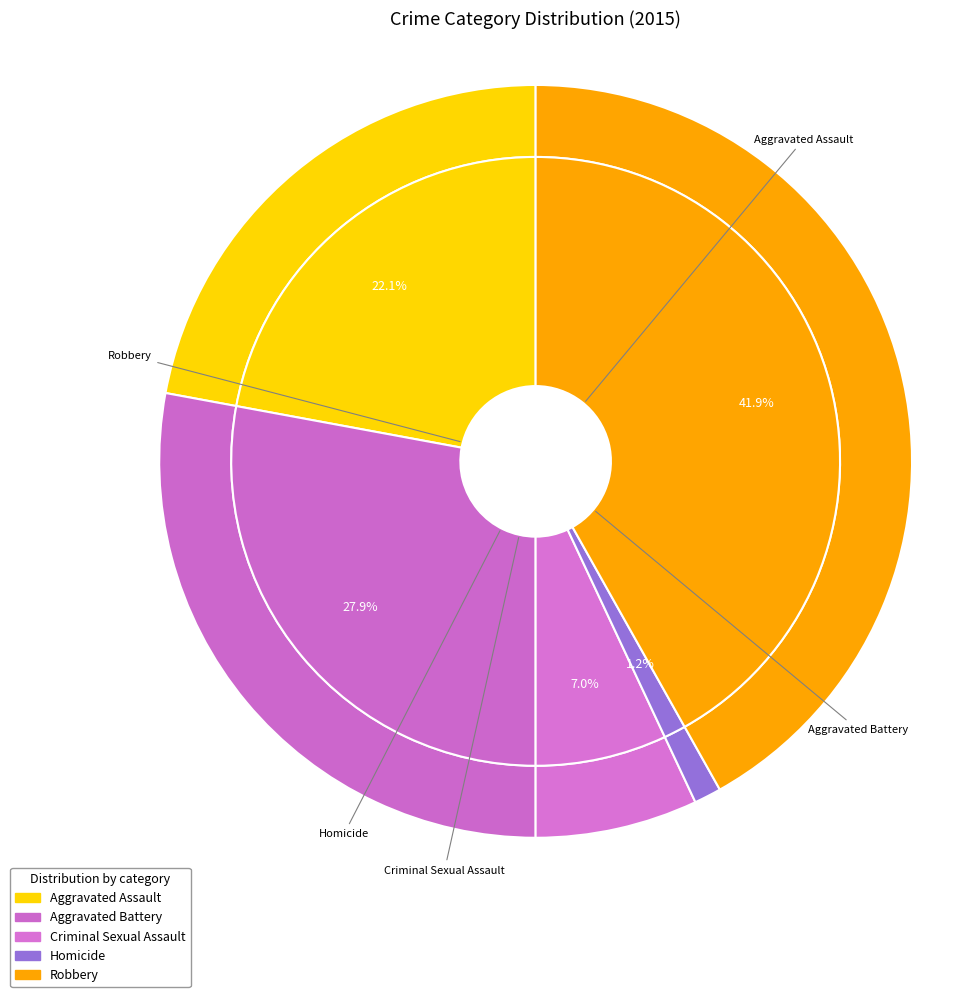

To the nearest percent, what is the average slice percentage?

20%